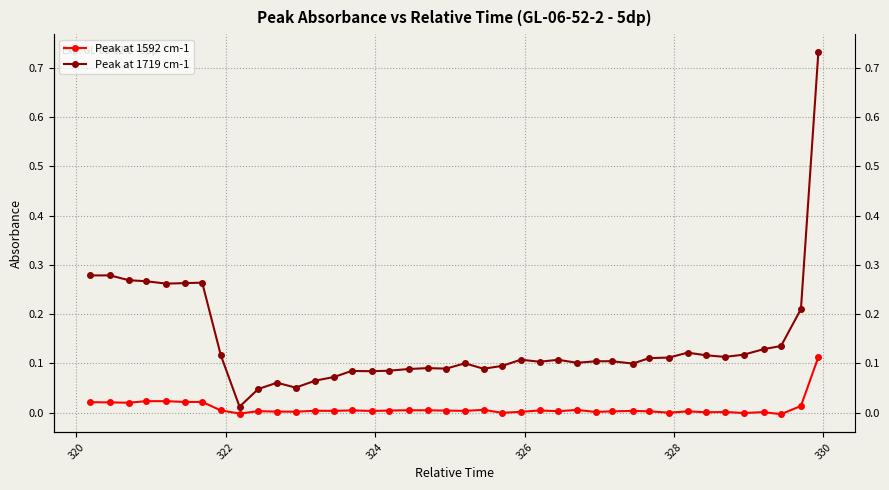

The Peak at 1592 cm-1 series shows 0.0 at 16. True or false?

False